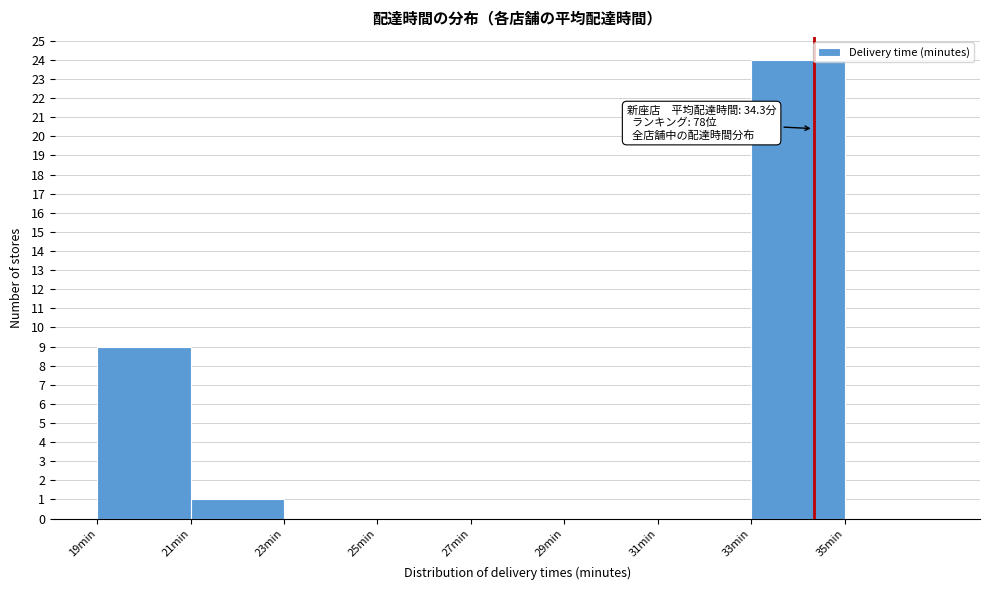

Which range on the x-axis has the tallest bar?

33 to 35